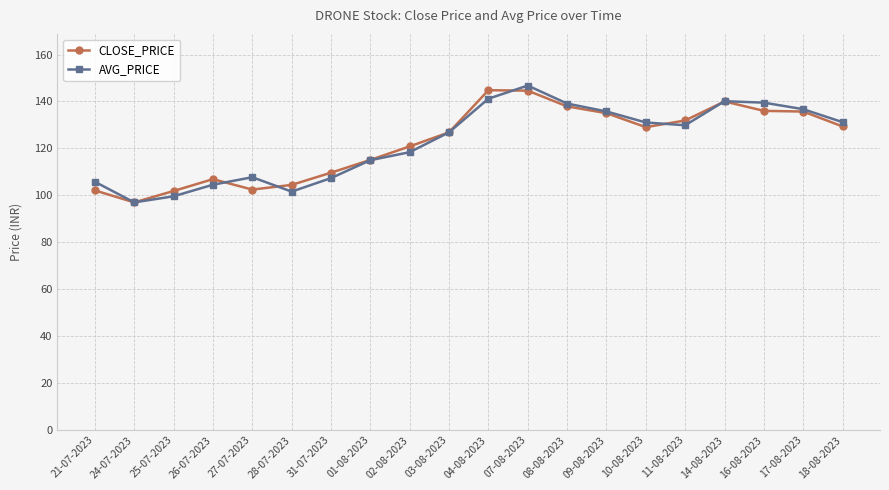

Which series changed the most between 14-08-2023 and 16-08-2023?

CLOSE_PRICE